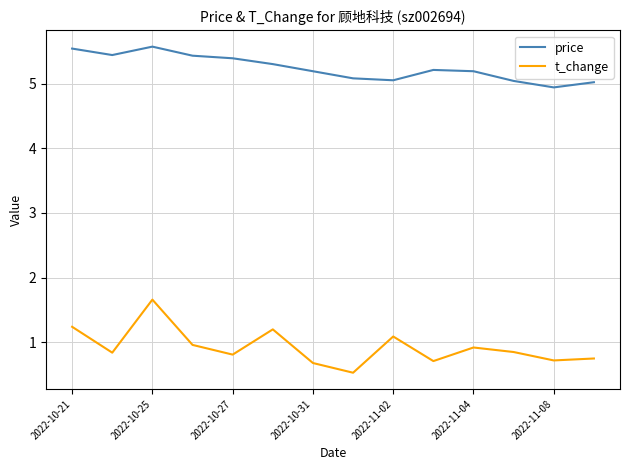

What is the maximum value shown in the chart?

5.6